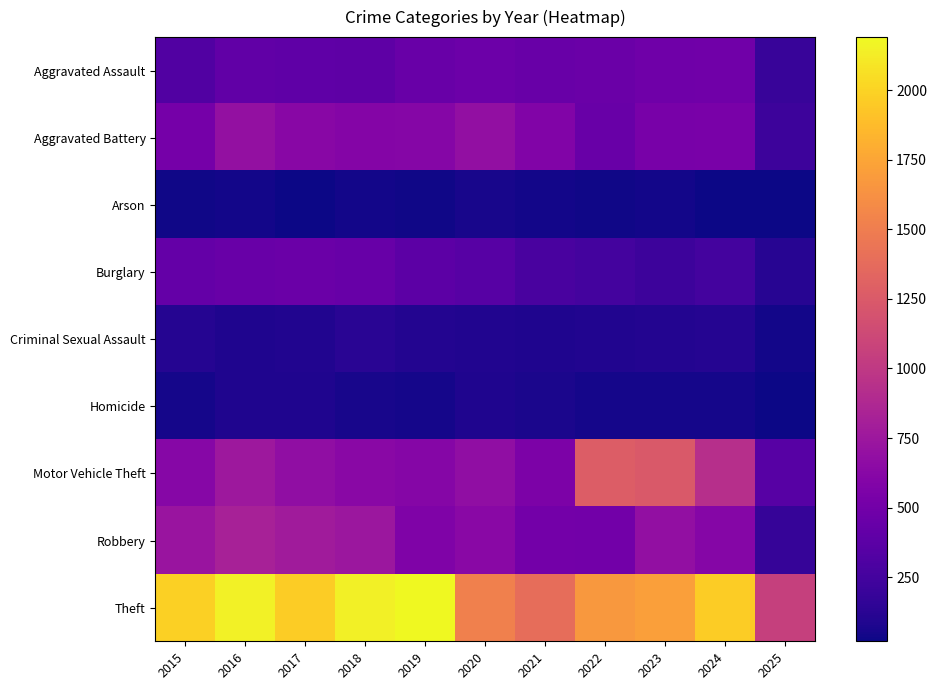

How many distinct data groups are displayed?

9